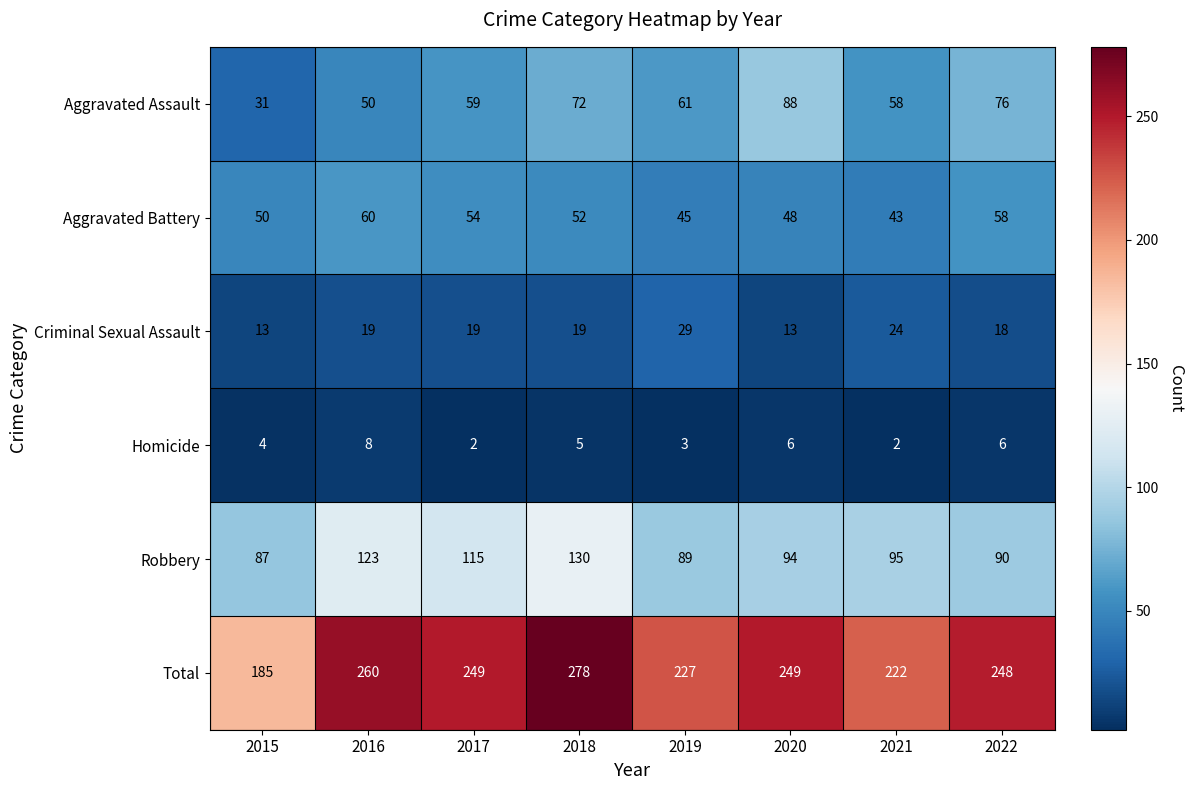

What is the difference between the Aggravated Battery values at 2021 and 2018?

9